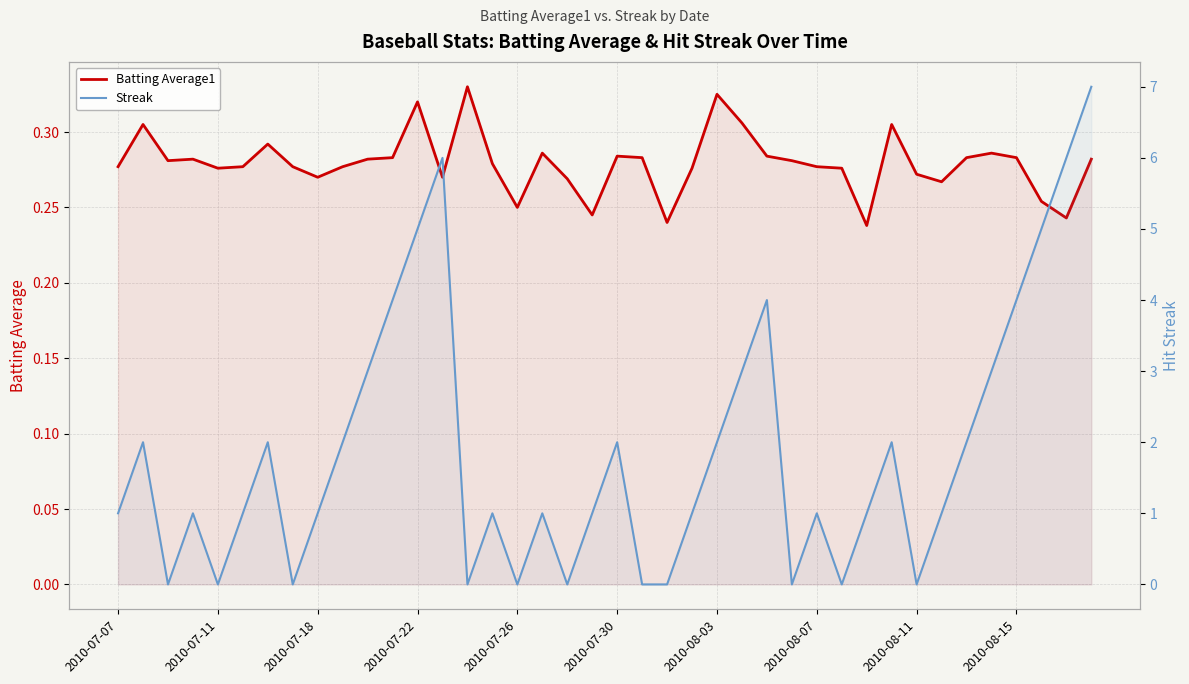

What is the difference between the maximum and minimum values in the Streak series?

7.0